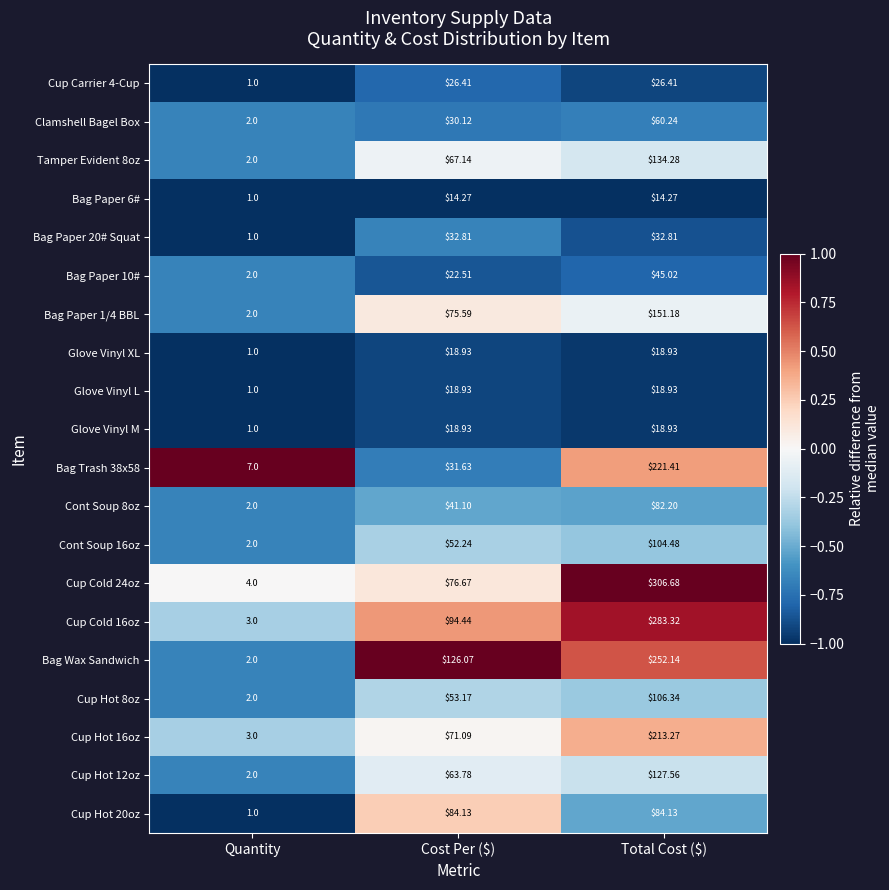

Where does the Glove Vinyl M series first go above 18?

Cost Per ($)